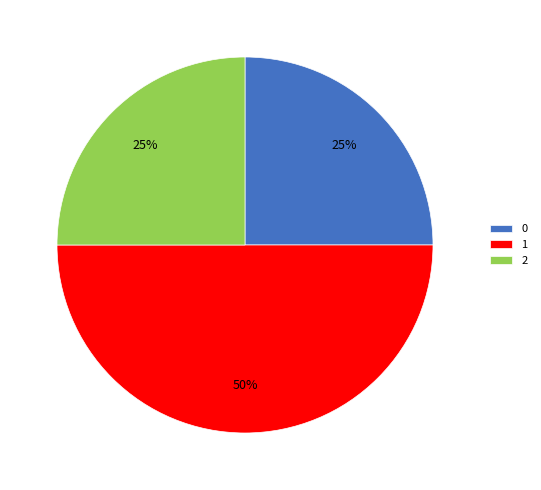

How many slices are in this pie chart?

3